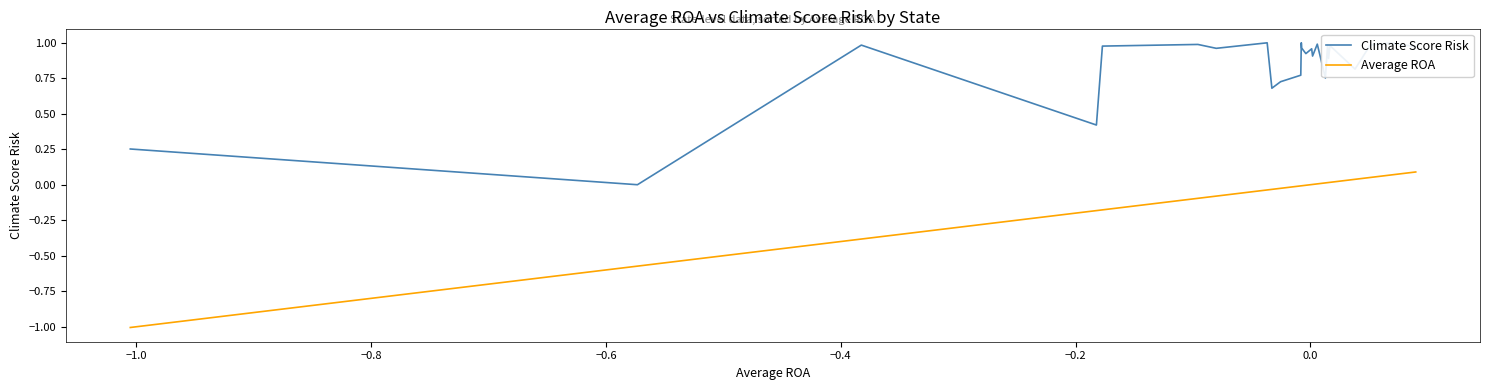

True or false: Climate Score Risk has more than 0 interior local peaks.

True